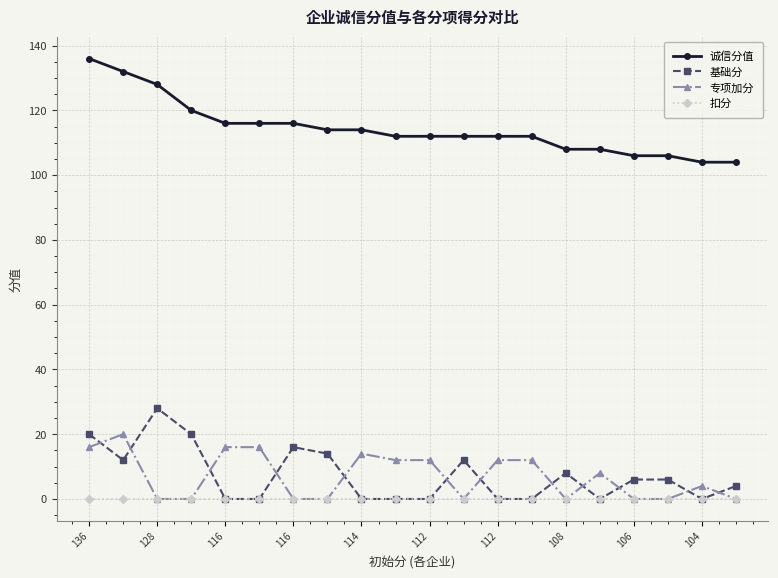

What is the maximum value for 诚信分值?

136